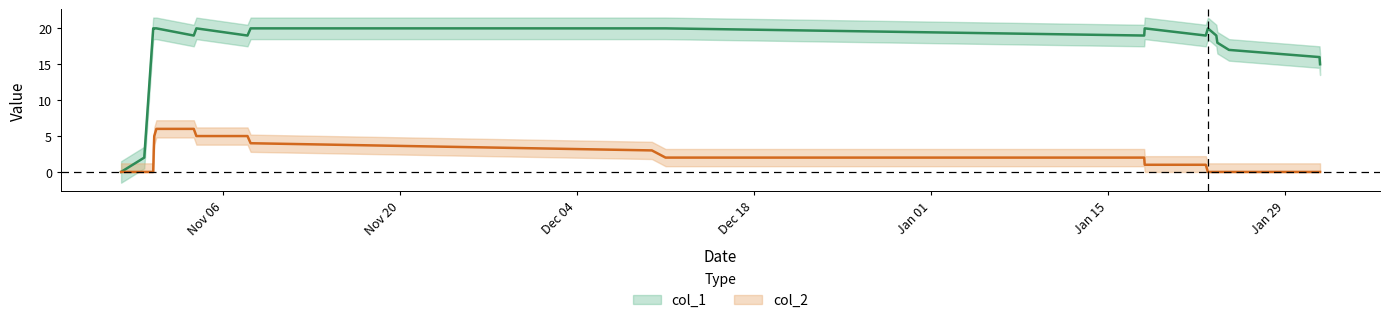

Does the chart have visible grid lines?

No